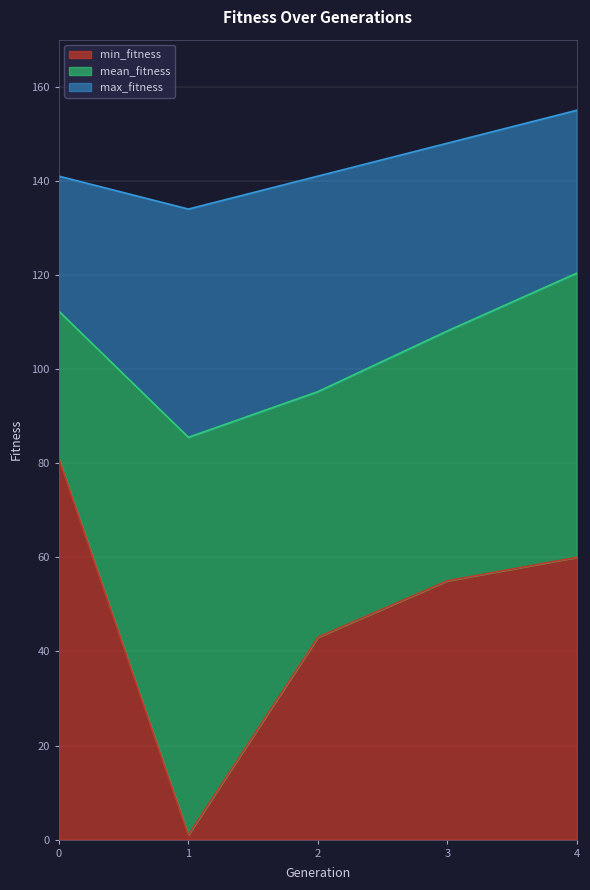

How many interior local valleys does the max_fitness series have?

1